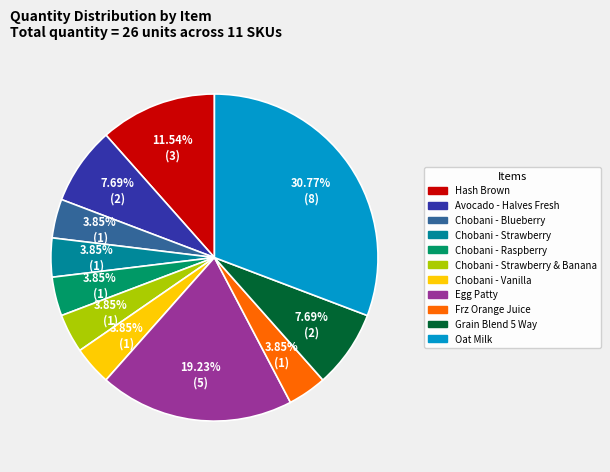

How many segments does this pie chart have?

11